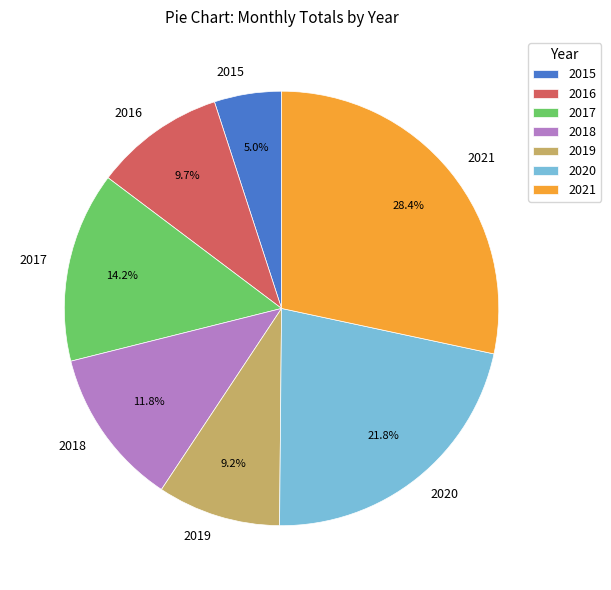

Which slice is the largest?

2021